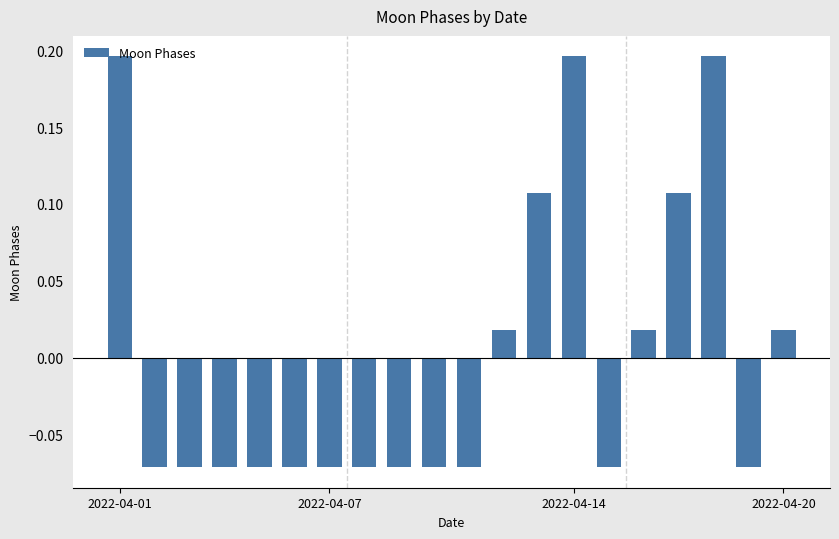

What is the difference between the maximum and minimum values?

0.3